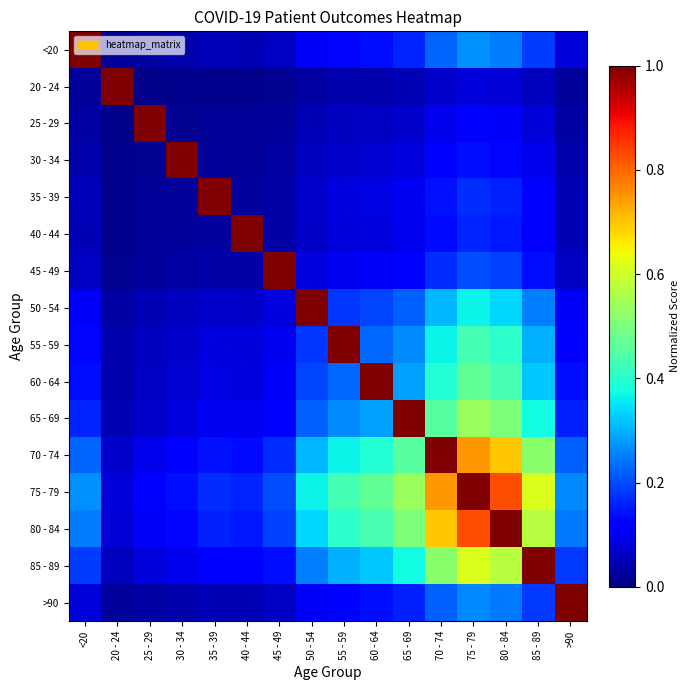

Which has a higher value, 85 - 89 or 80 - 84?

80 - 84